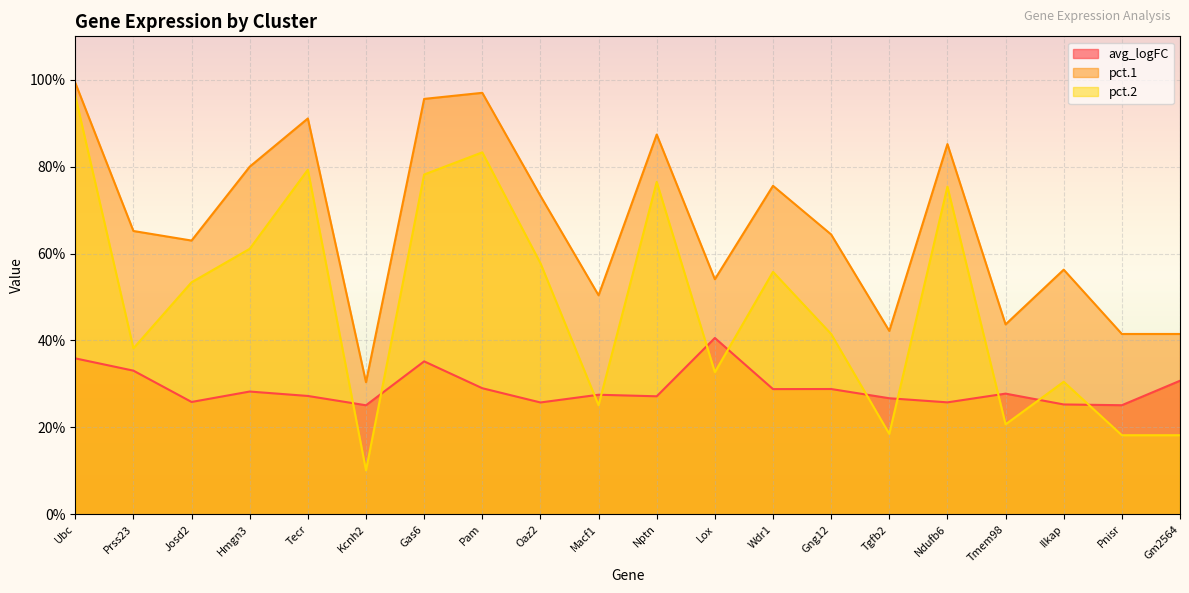

Which category has the highest value in the pct.1 series?

Ubc